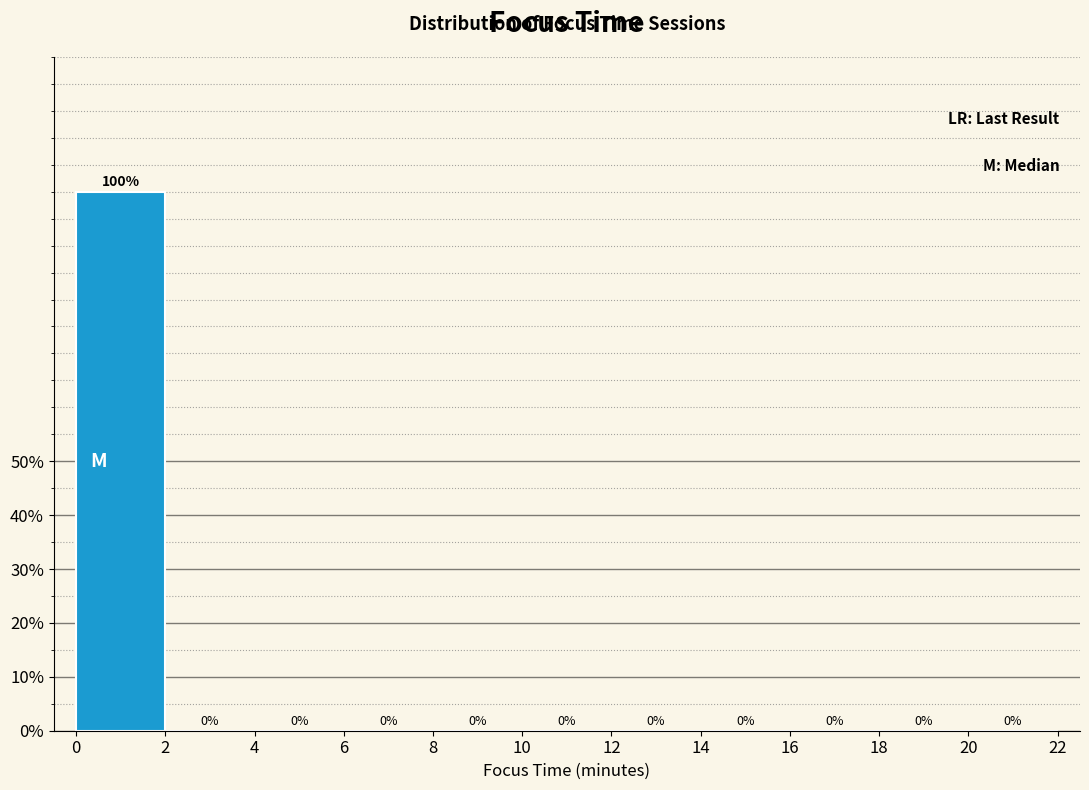

Reading left to right, transcribe this chart: for each bar, give the range it covers on the x-axis and its height.

0 to 2: 100
2 to 4: 0
4 to 6: 0
6 to 8: 0
8 to 10: 0
10 to 12: 0
12 to 14: 0
14 to 16: 0
16 to 18: 0
18 to 20: 0
20 to 22: 0